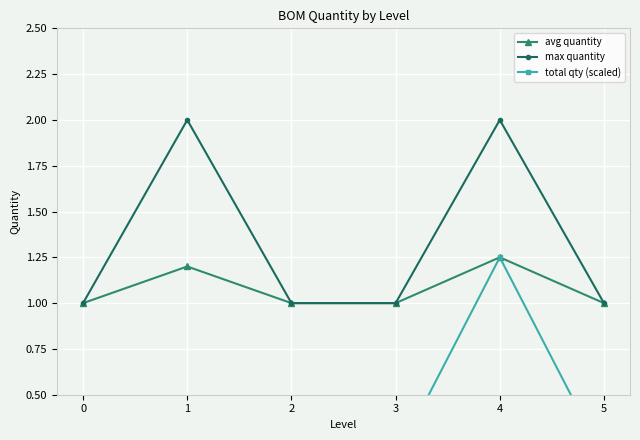

How many lines are shown in the chart?

3